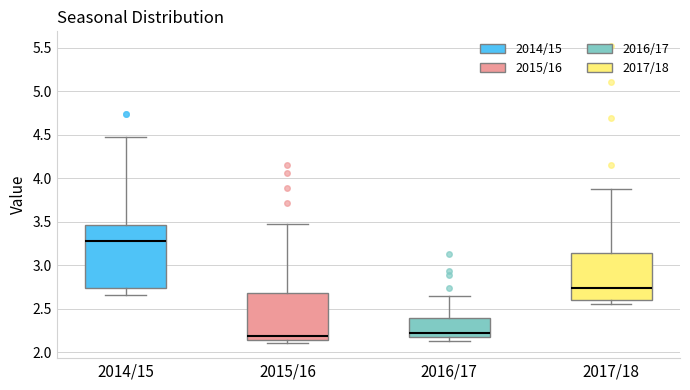

Reading left to right, transcribe this box plot: for each box, give where its median line is, the range the box spans, and where its two whiskers end, as read against the y-axis. The values are not printed on the chart, so give them approximately, as read against the axis.

2014/15: median 3.25, box 2.75 to 3.45, whiskers 2.65 to 4.45
2015/16: median 2.20, box 2.15 to 2.70, whiskers 2.10 to 3.45
2016/17: median 2.20 (just above the box's lower edge), box 2.20 to 2.40, whiskers 2.15 to 2.65
2017/18: median 2.75, box 2.60 to 3.15, whiskers 2.55 to 3.90